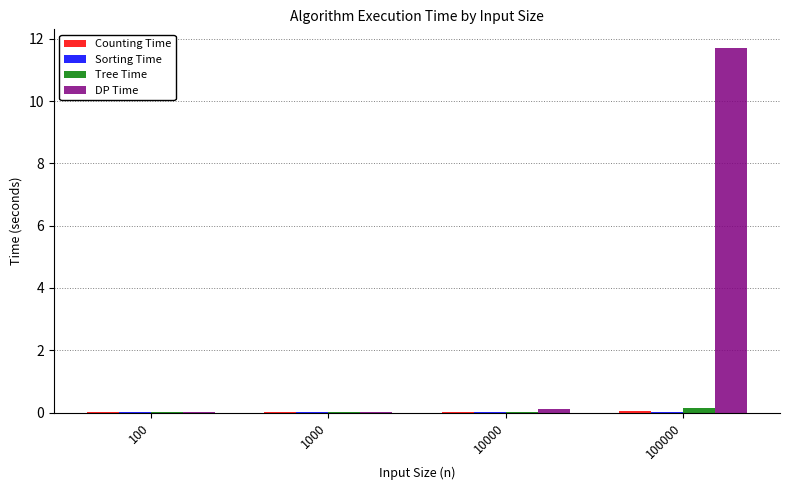

Does the chart contain stacked bars?

No